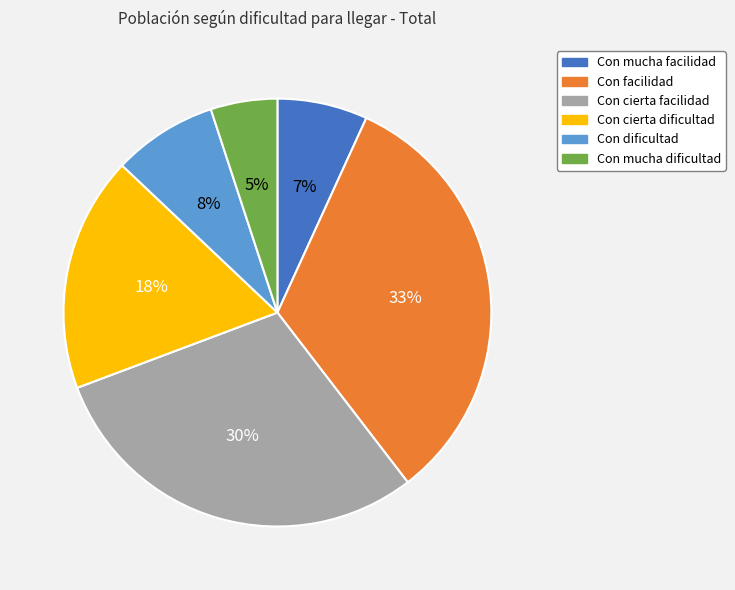

Combined, do Con facilidad and Con mucha dificultad account for over 50%?

No